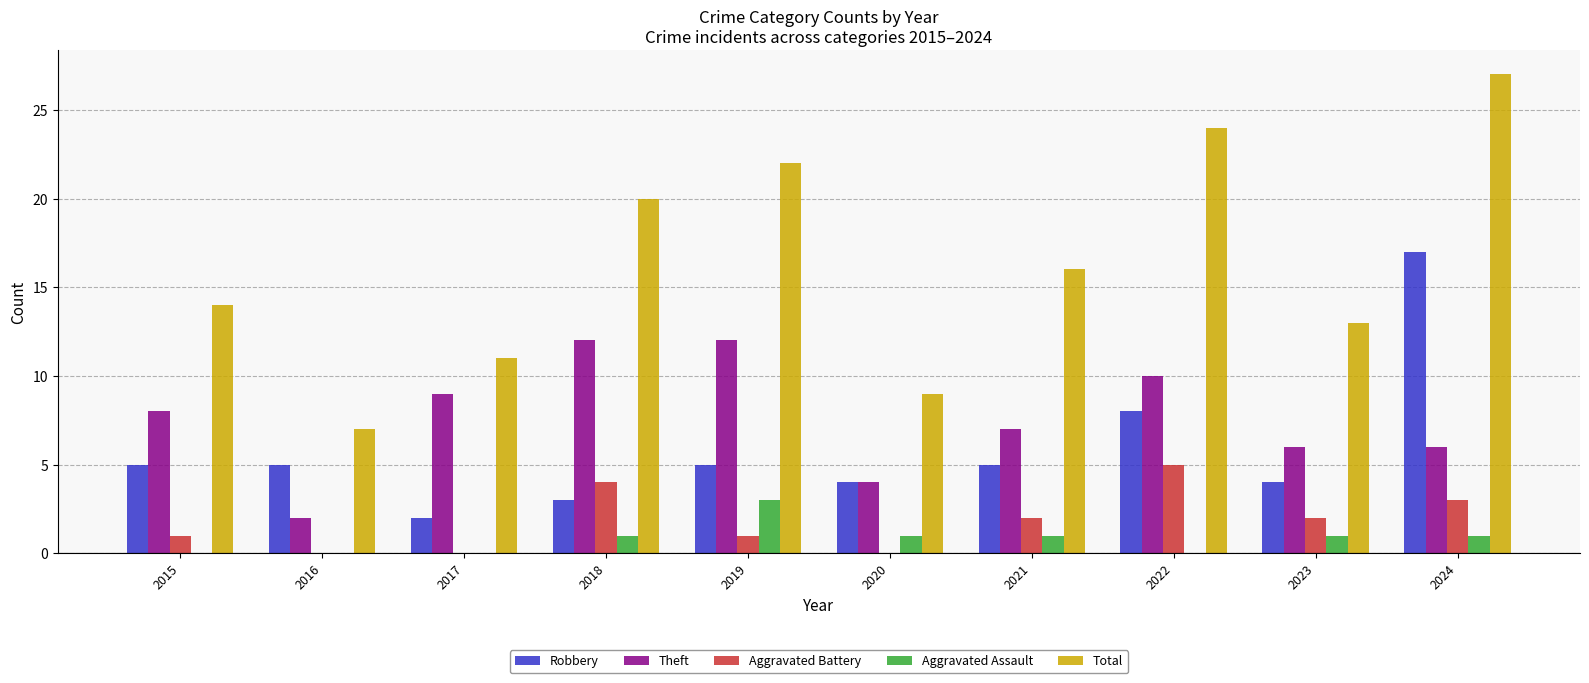

Is the value of Aggravated Battery at 2015 greater than the value of Aggravated Assault at 2017?

Yes